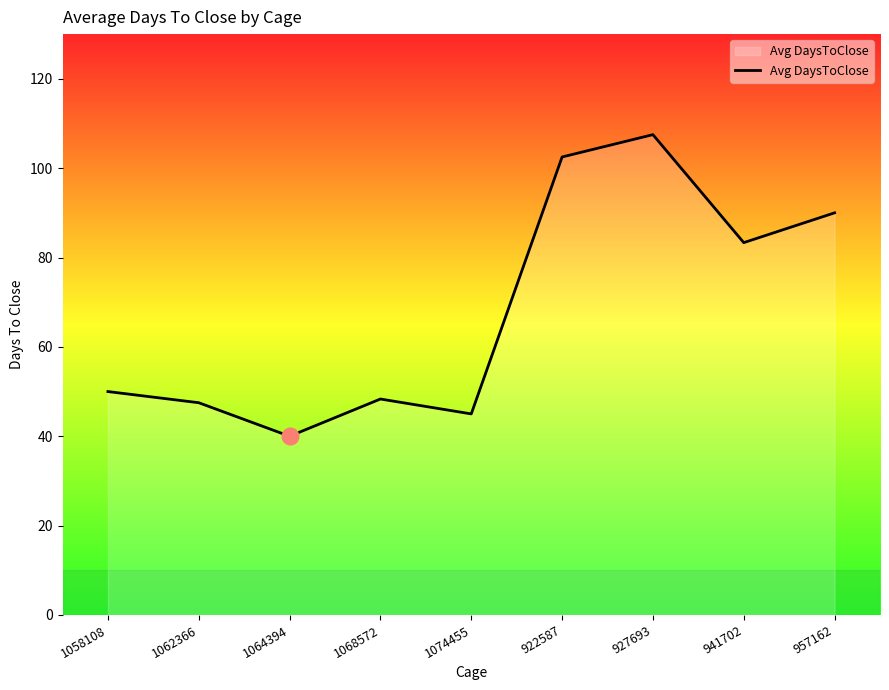

Between 957162 and 1064394, which is larger?

957162